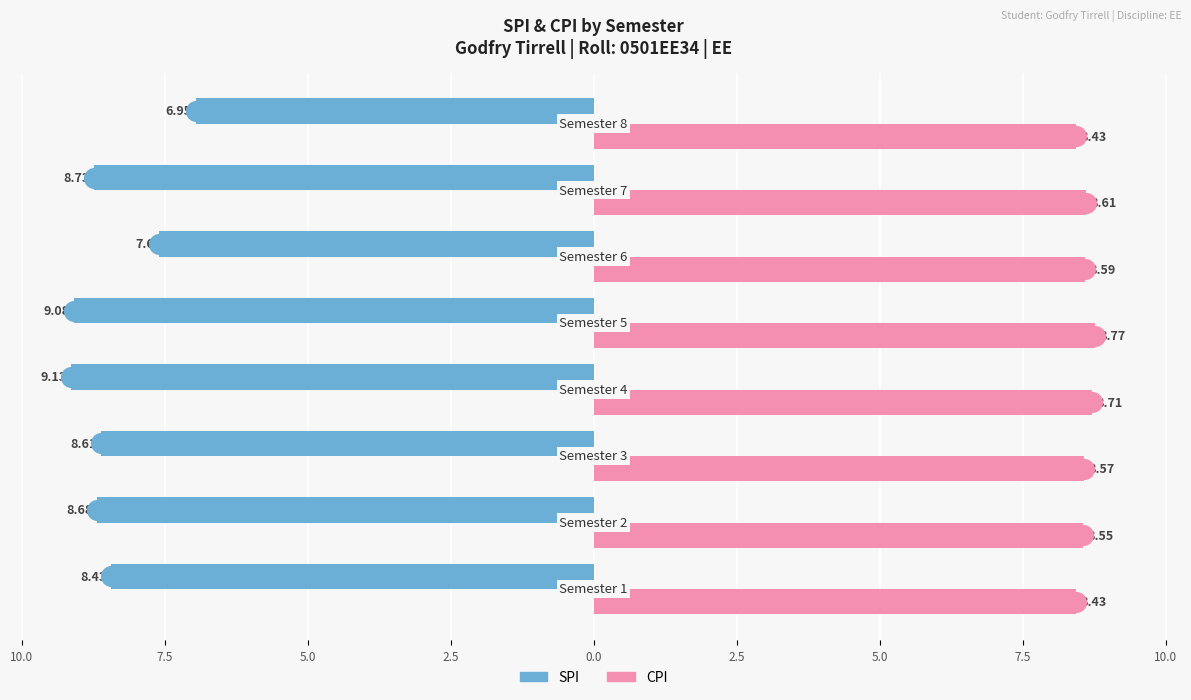

Which series has the widest spread of Y values?

SPI